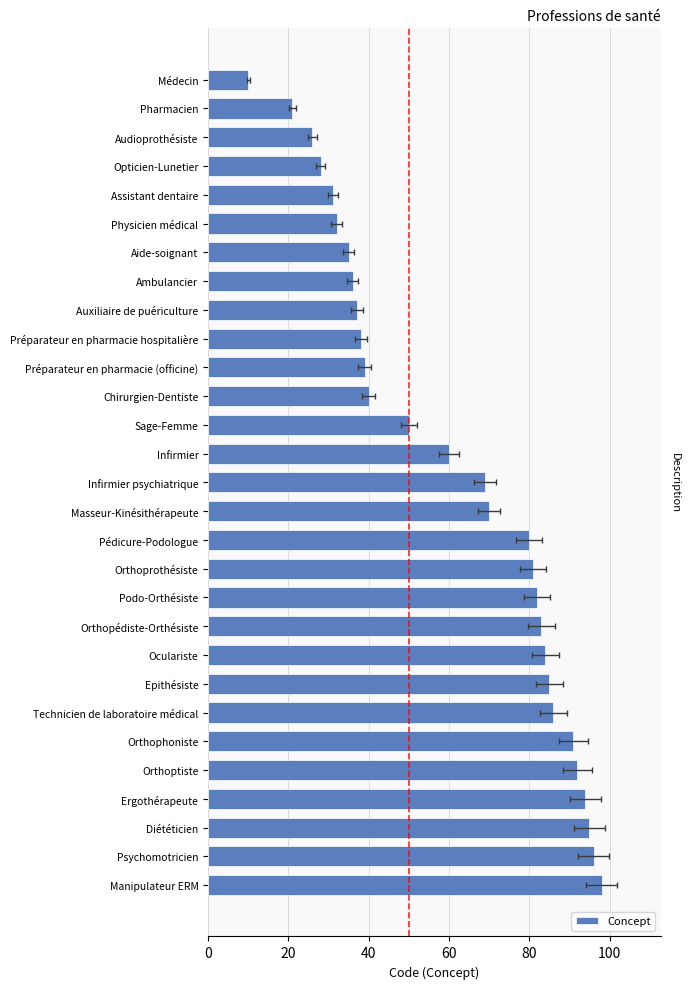

Between Orthopédiste-Orthésiste and Pédicure-Podologue, which is larger?

Orthopédiste-Orthésiste